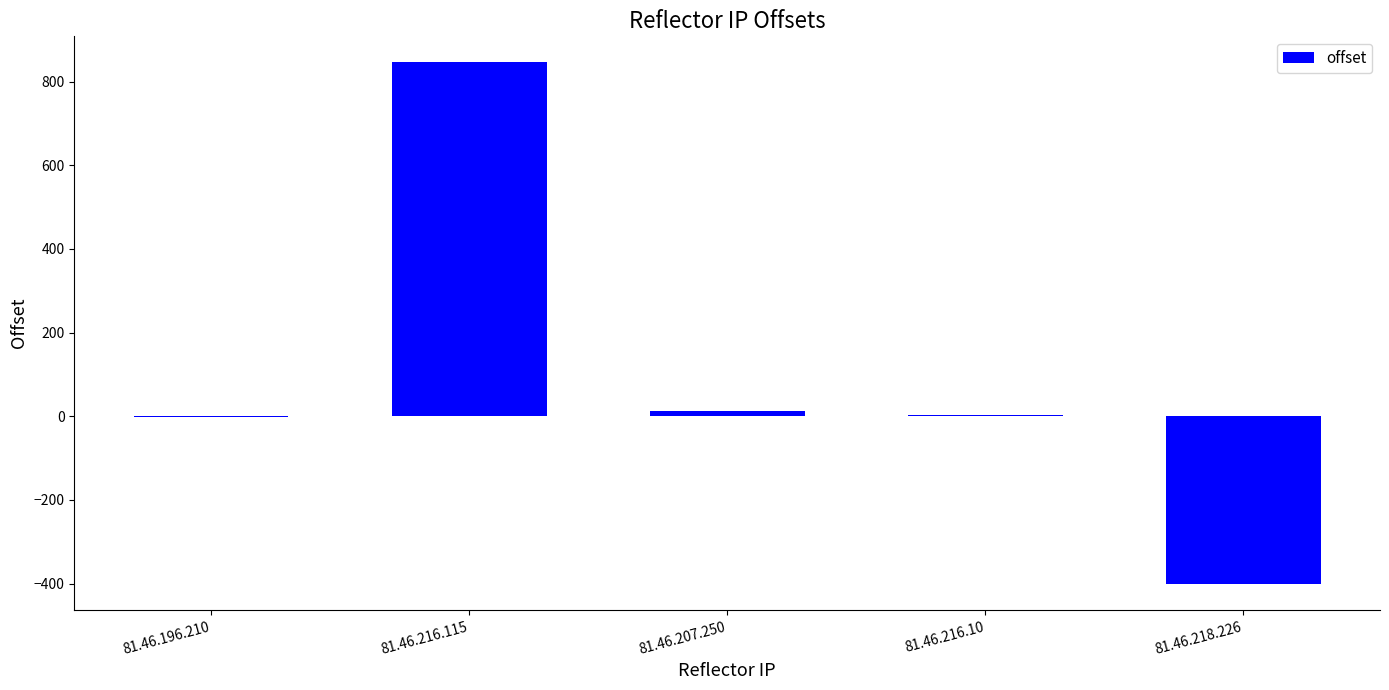

Are the bars horizontal?

No